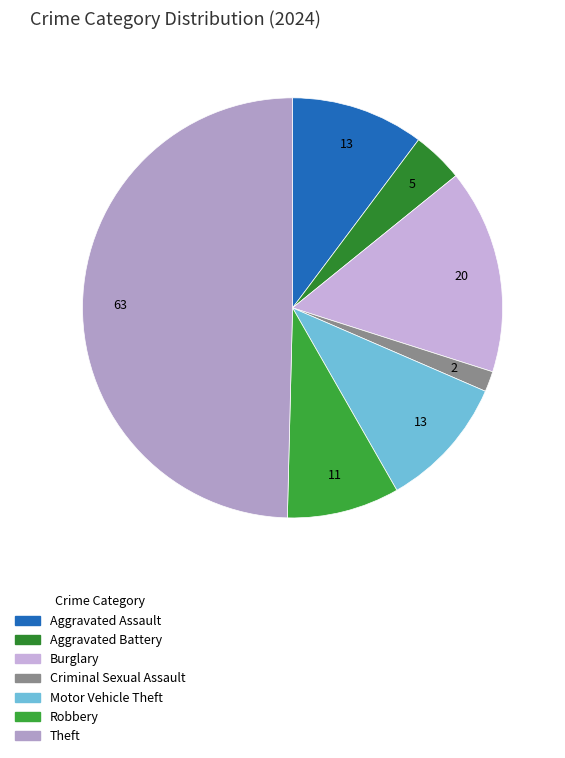

To the nearest percent, what is the average slice percentage?

14%